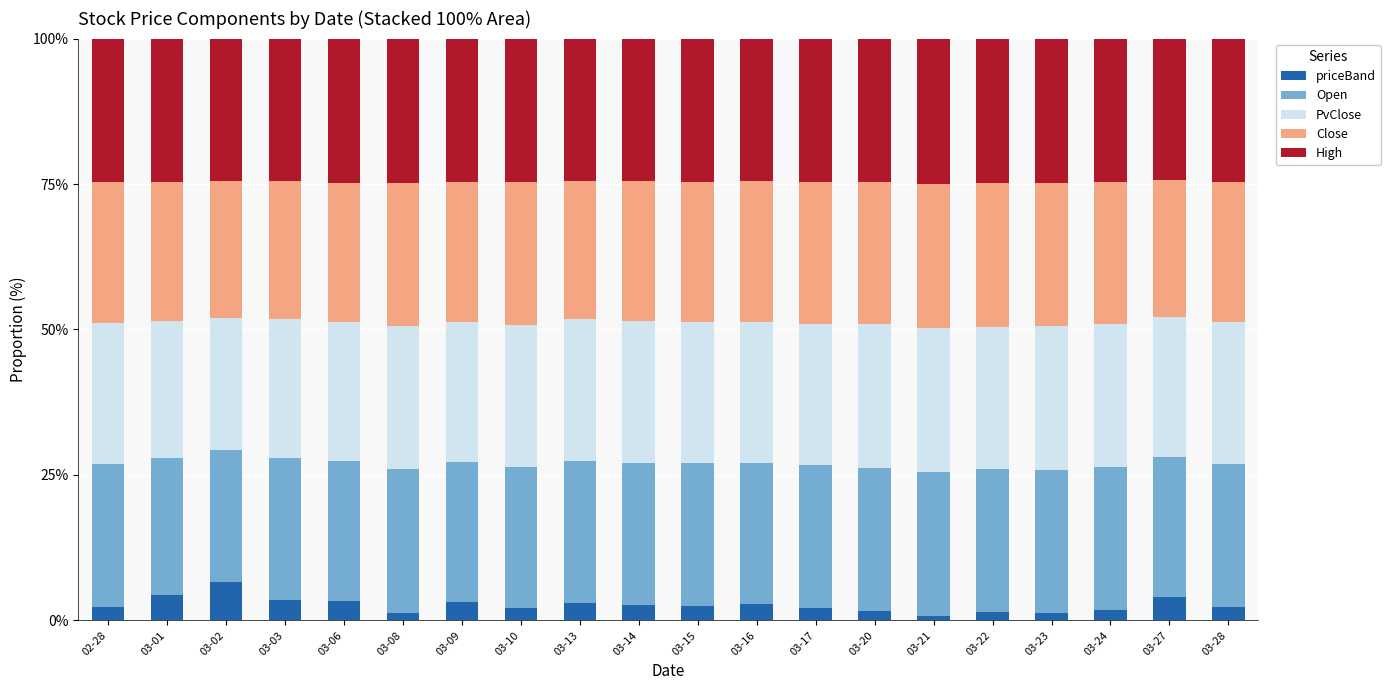

Which category has the highest value in the priceBand series?

03-02